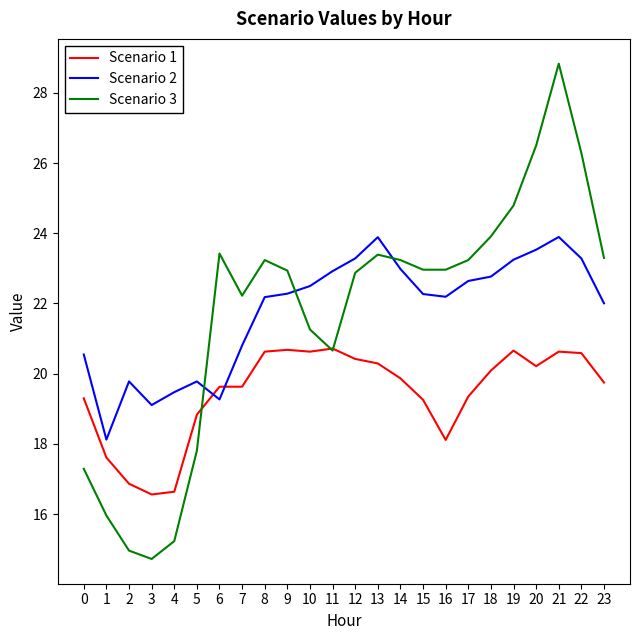

Is the value of Scenario 2 at 4 greater than the value of Scenario 3 at 9?

No